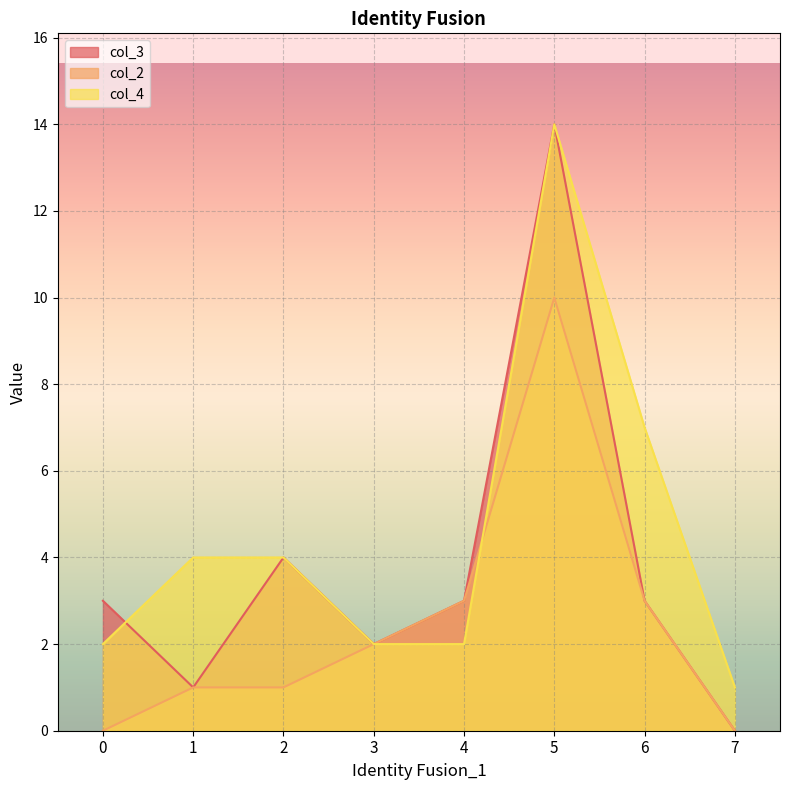

Is it true that col_4 equals 21 at 5?

False